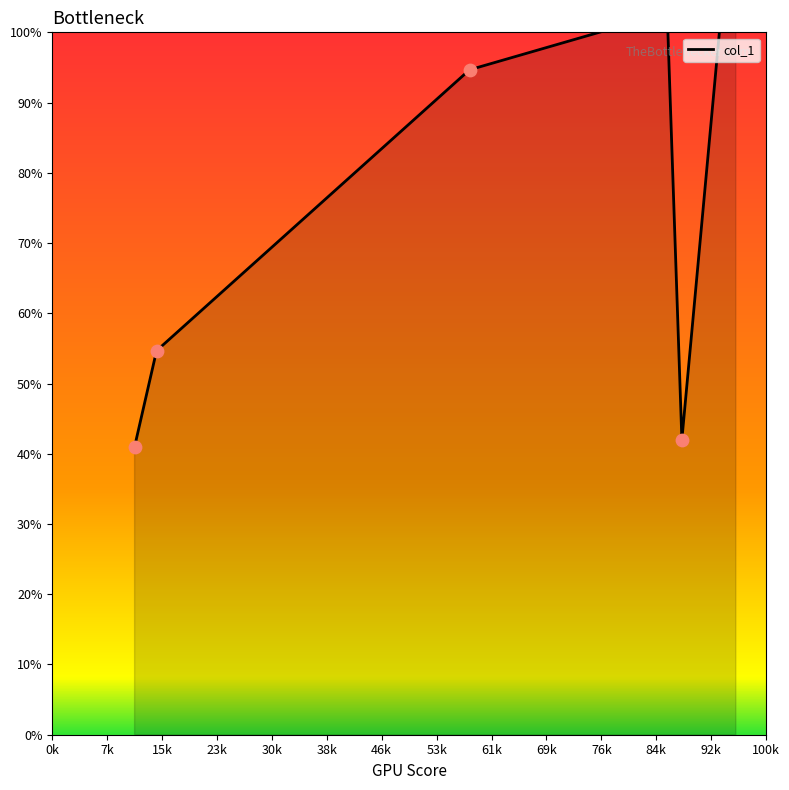

Approximately how many times larger is the value at 114.66666666666667 compared to 15?

1.0